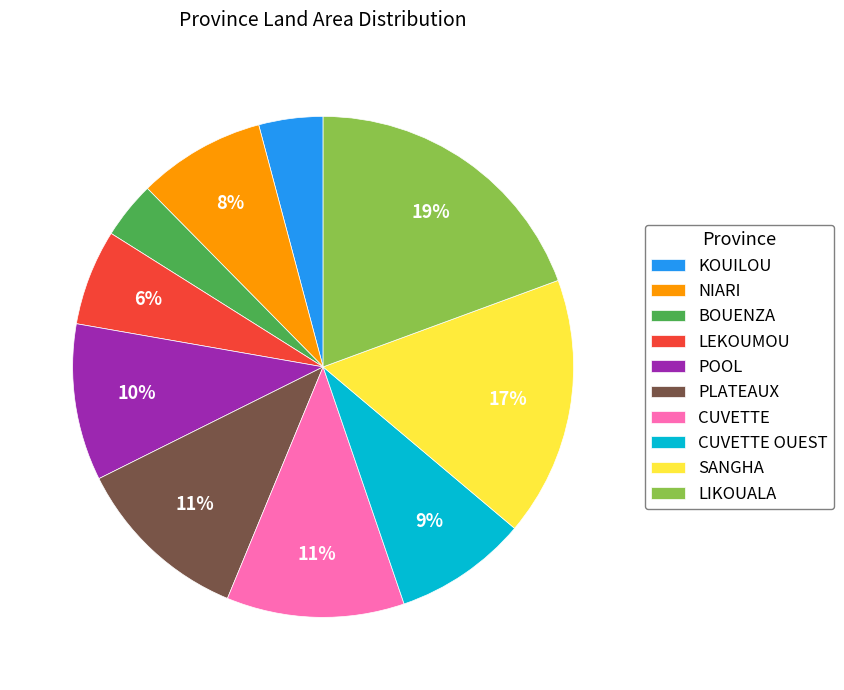

Is the sum of PLATEAUX and KOUILOU greater than half?

No